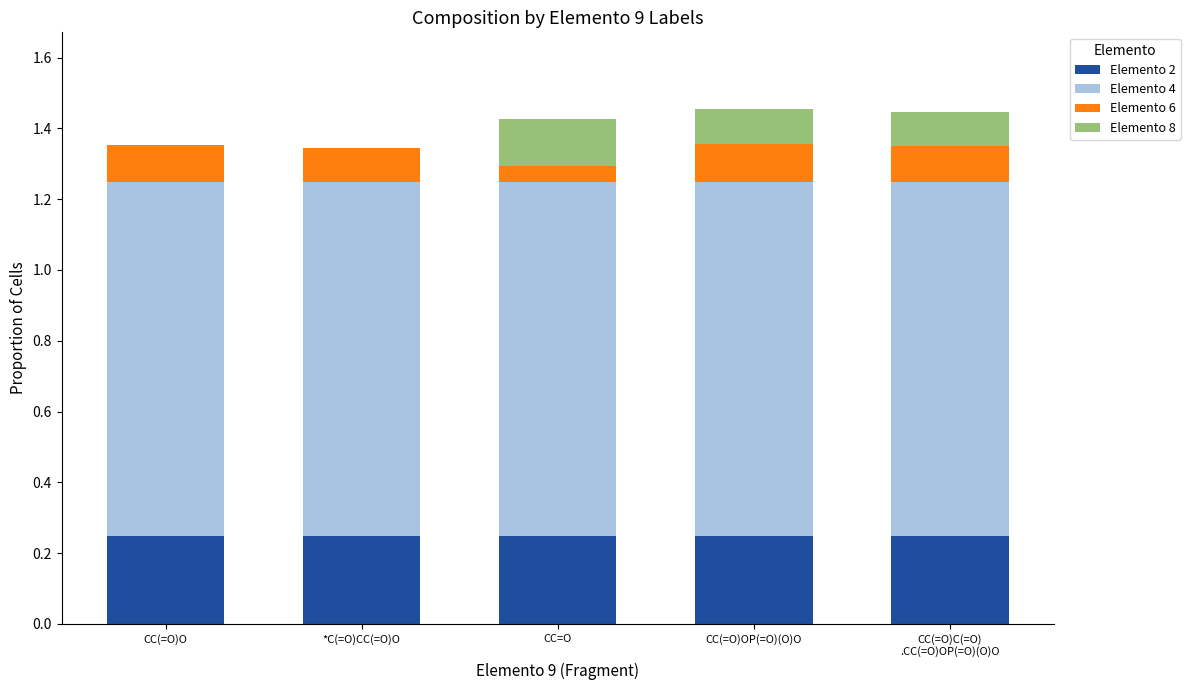

The value of Elemento 2 at CC(=O)OP(=O)(O)O is 0.4. True or false?

False